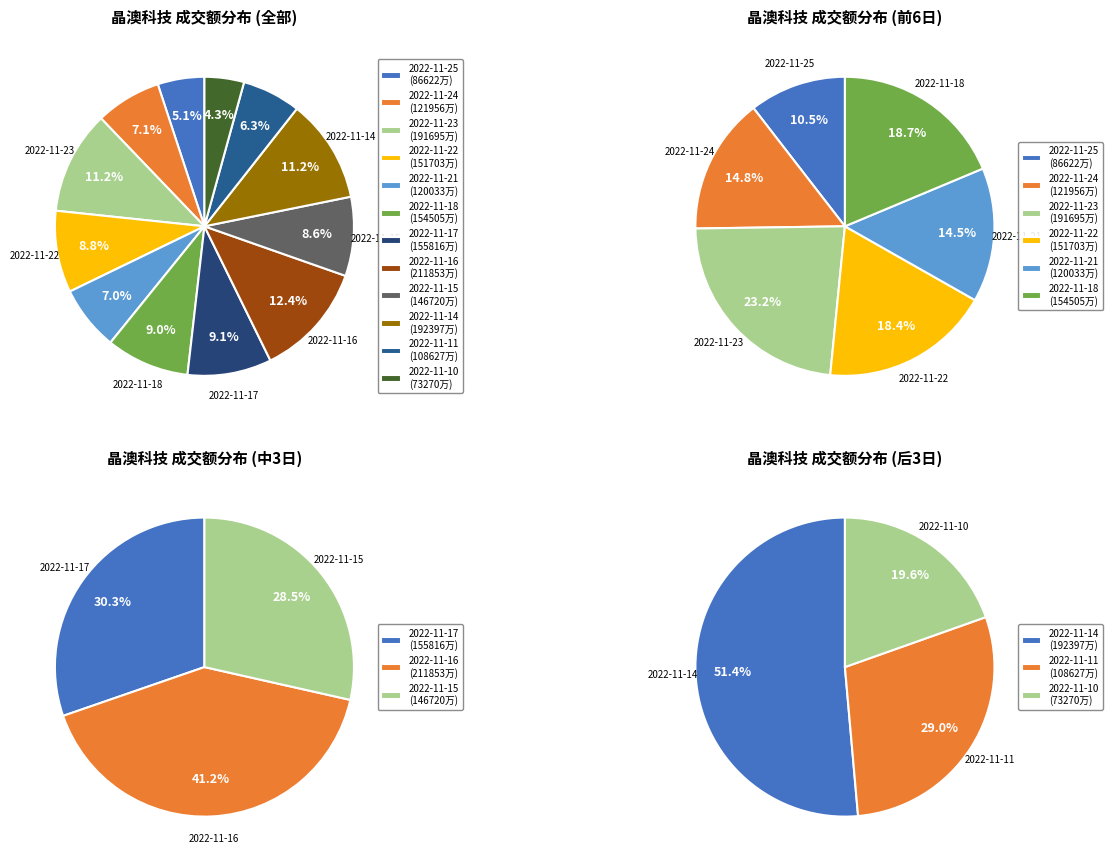

Does 2022-11-17 account for over 50% of the chart?

No